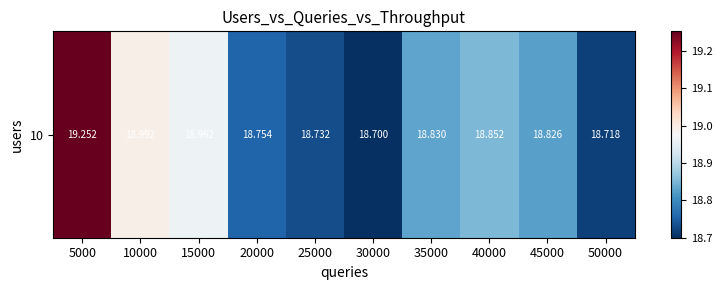

What is the sum of the values at 35000 and 30000?

37.5